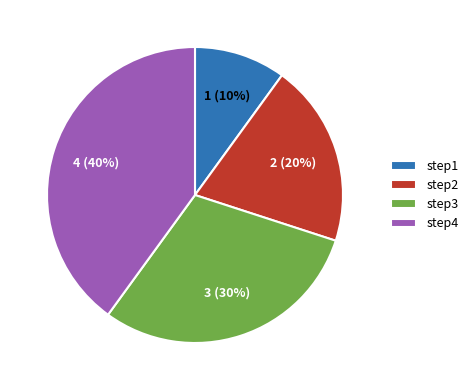

To the nearest percent, what percentage of the pie is step3?

30%